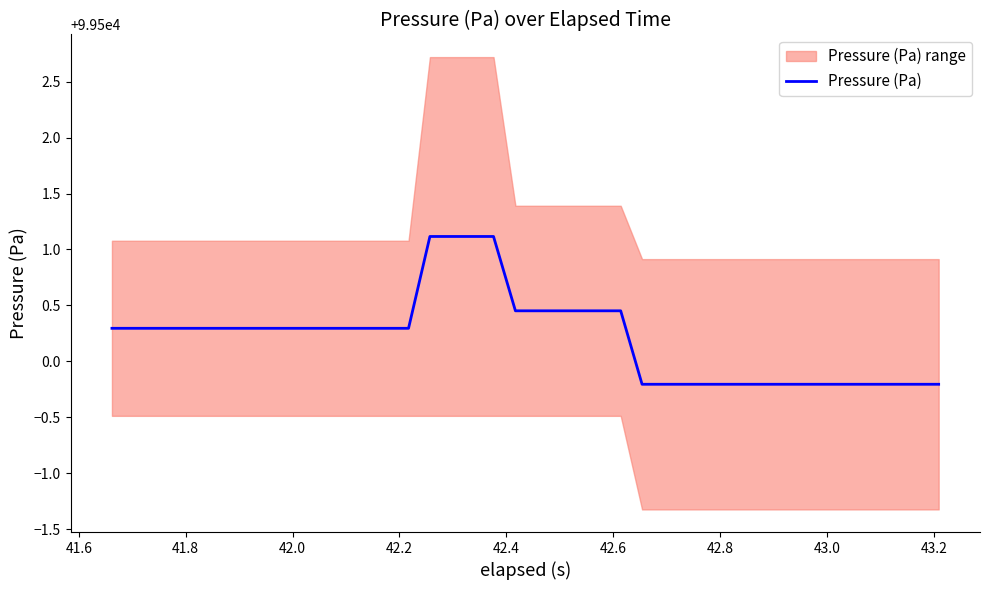

Reading left to right, what are all the values shown in this chart?

99500.3	99500.3	99500.3	99500.3	99500.3	99500.3	99500.3	99500.3	99500.3	99500.3	99500.3	99500.3	99500.3	99500.3	99500.3	99501.1	99501.1	99501.1	99501.1	99500.5	99500.5	99500.5	99500.5	99500.5	99500.5	99499.8	99499.8	99499.8	99499.8	99499.8	99499.8	99499.8	99499.8	99499.8	99499.8	99499.8	99499.8	99499.8	99499.8	99499.8